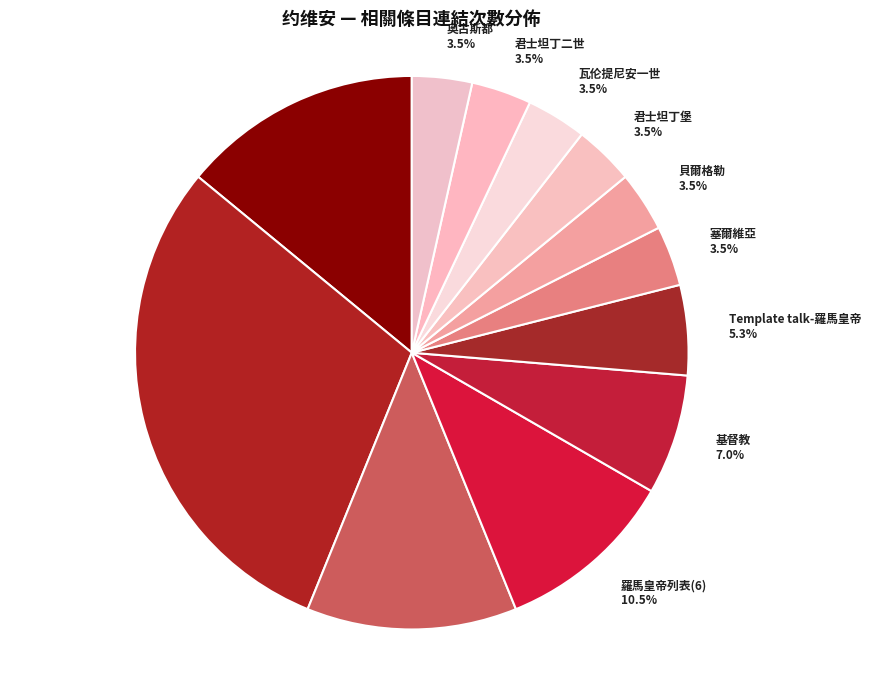

Which slice is the largest?

羅馬皇帝列表(17) 29.8%